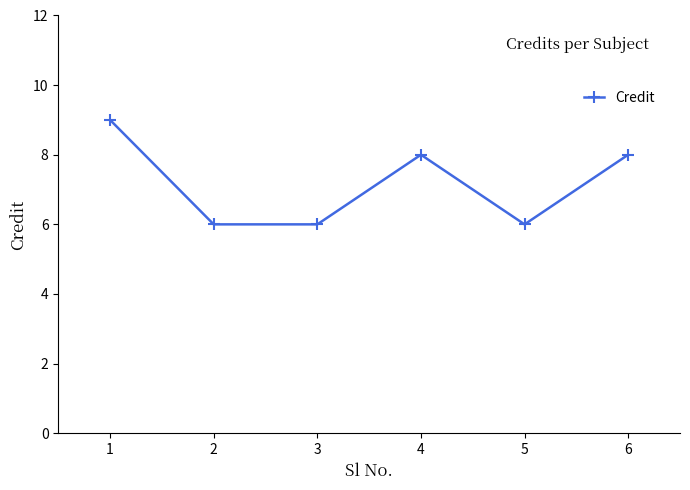

Reading left to right, what are all the values shown in this chart?

1=9	2=6	3=6	4=8	5=6	6=8